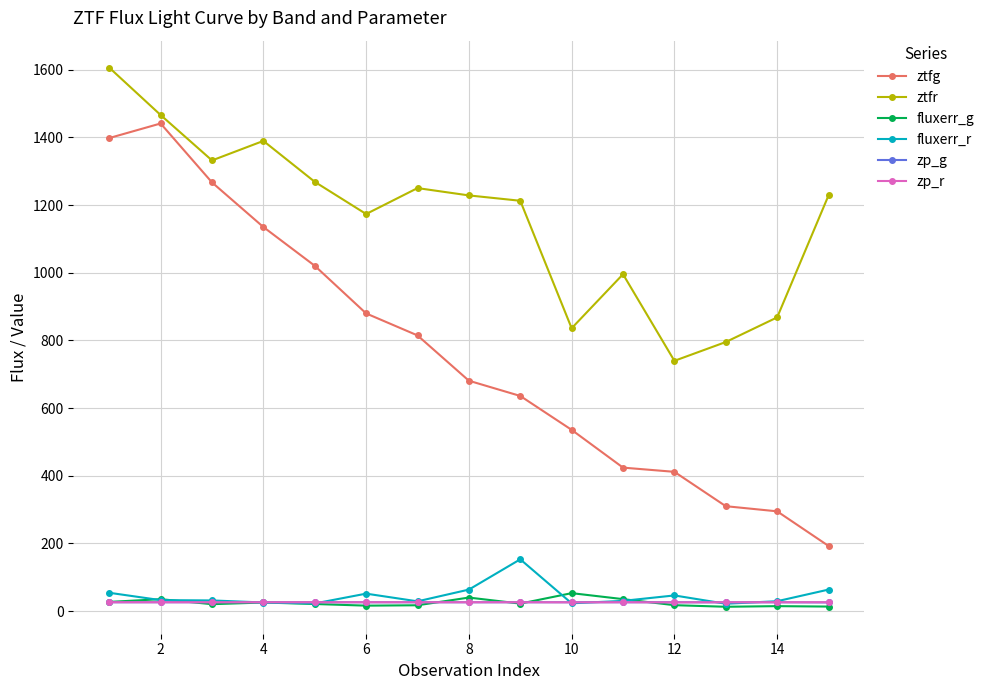

True or false: ztfr and fluxerr_r cross at least once.

False